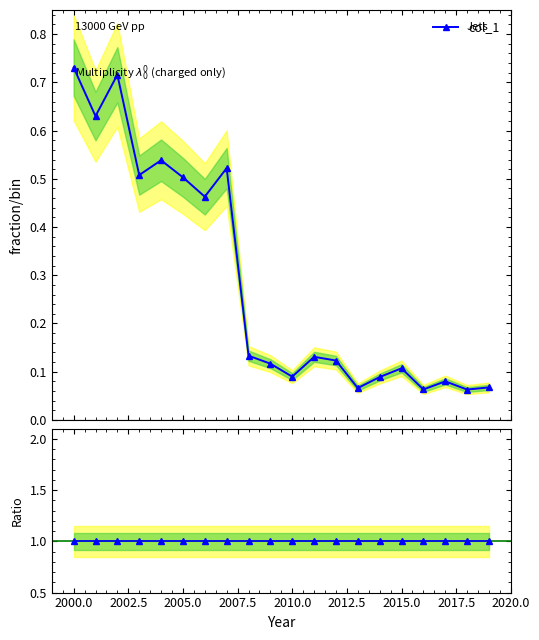

At how many categories does at least one series exceed 0?

20